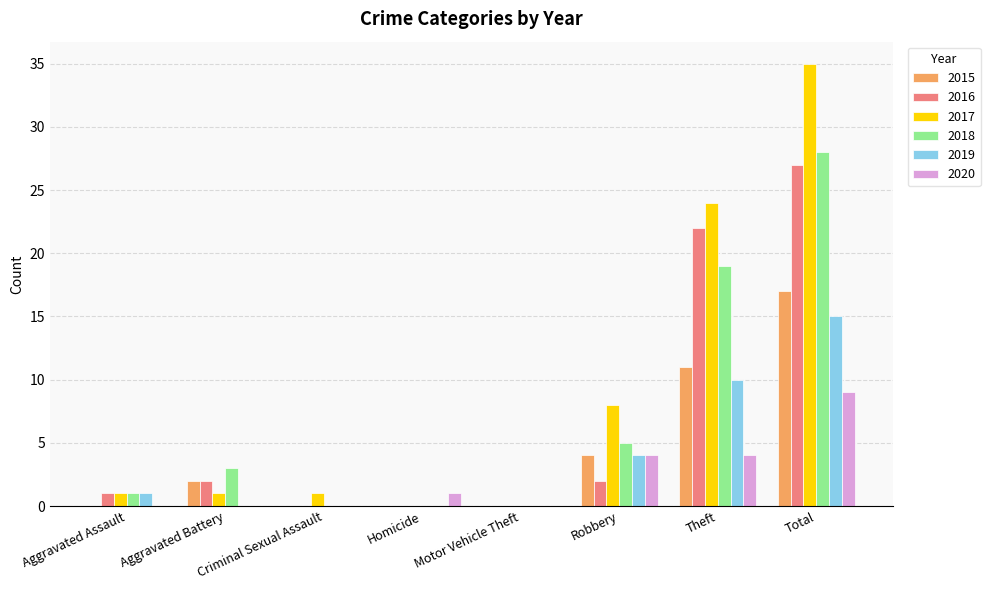

What value does the 2015 series have at Total?

17